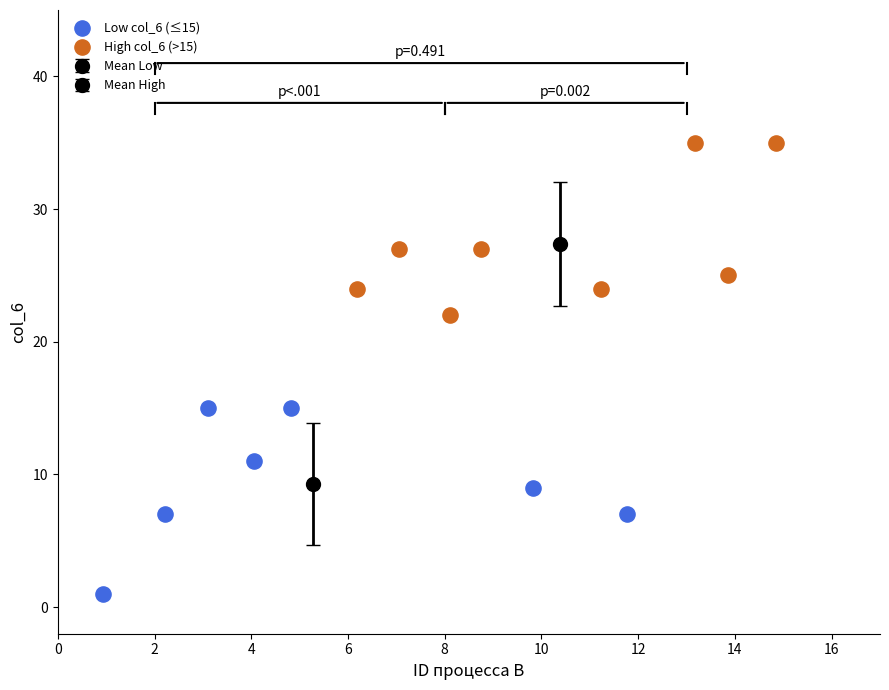

Which series reaches the minimum Y coordinate?

Low col_6 (≤15)